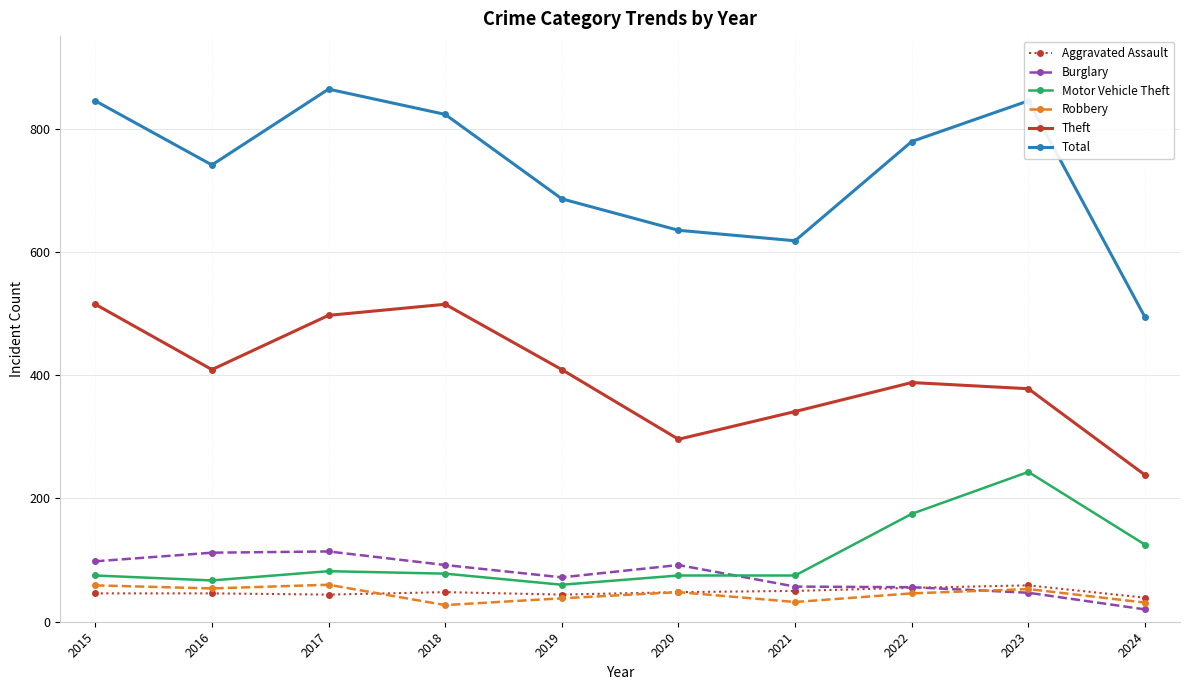

Is this an area chart (filled region under the line)?

No